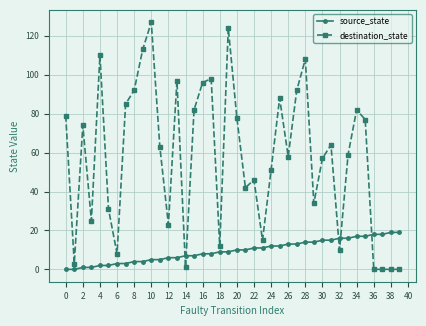

What is the average value of the source_state series?

10